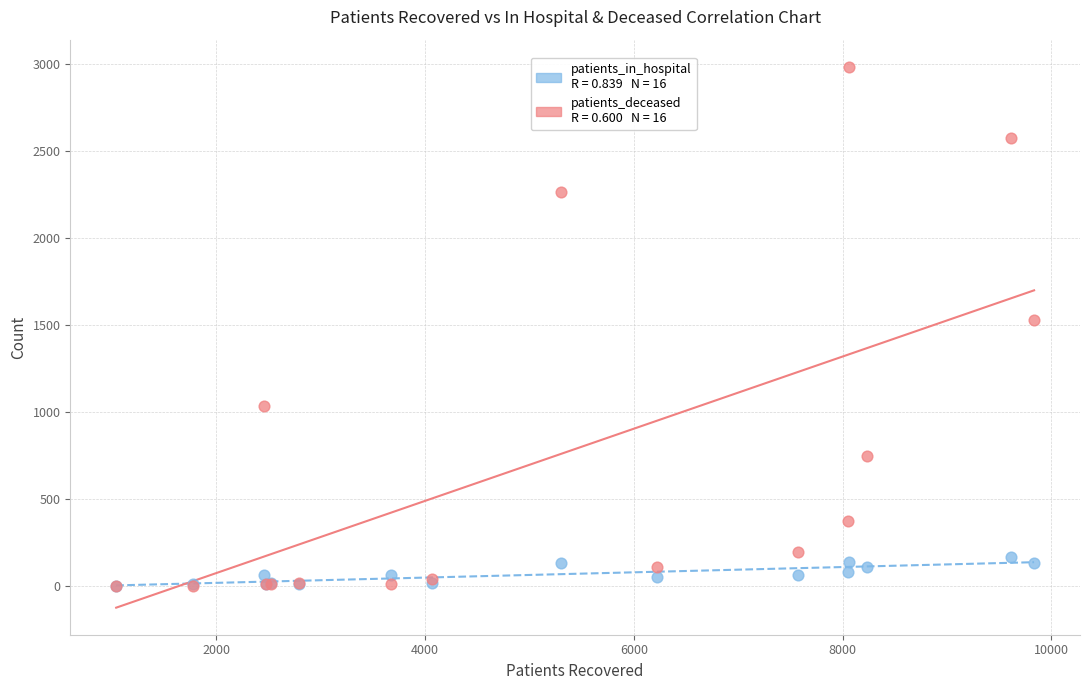

Across all series, what Y value is closest to 1493?

1530